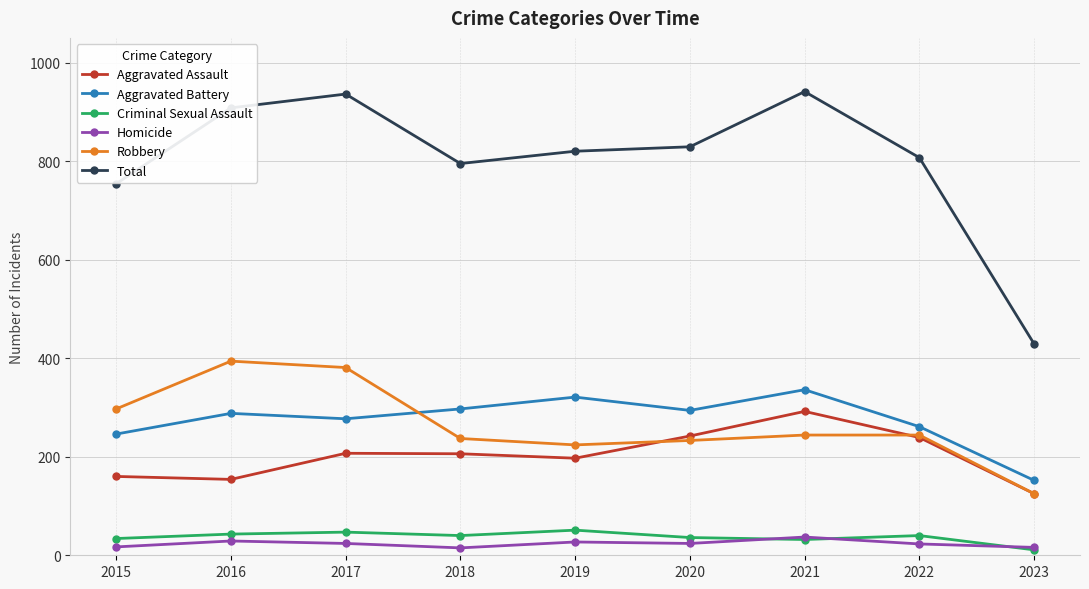

True or false: Homicide has more than 0 points higher than both neighbors.

True